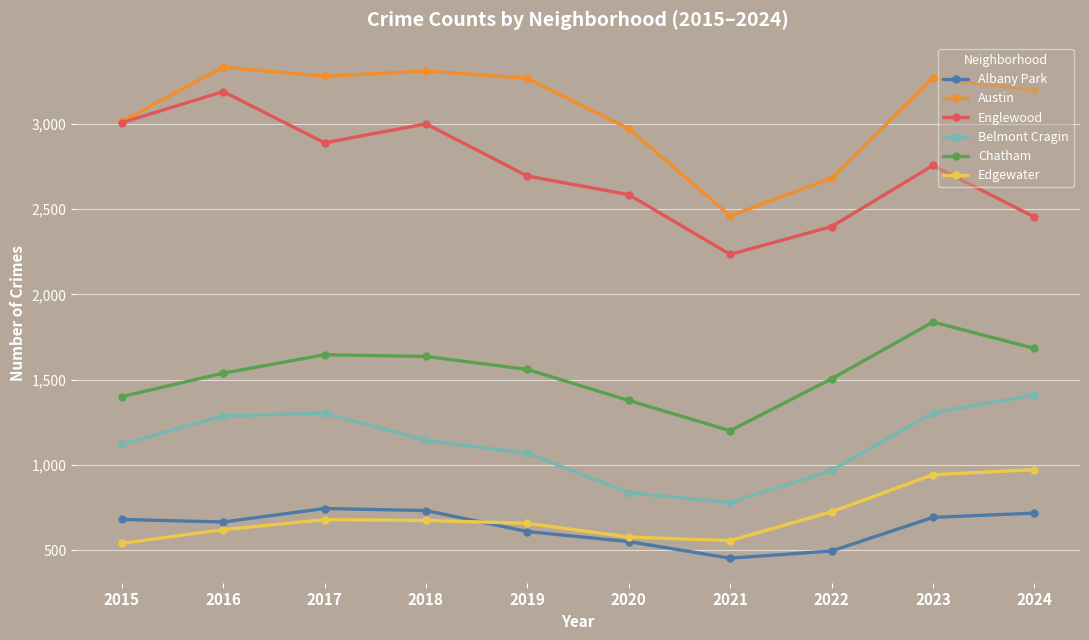

True or false: Chatham has a value of 2308 at 2015.

False